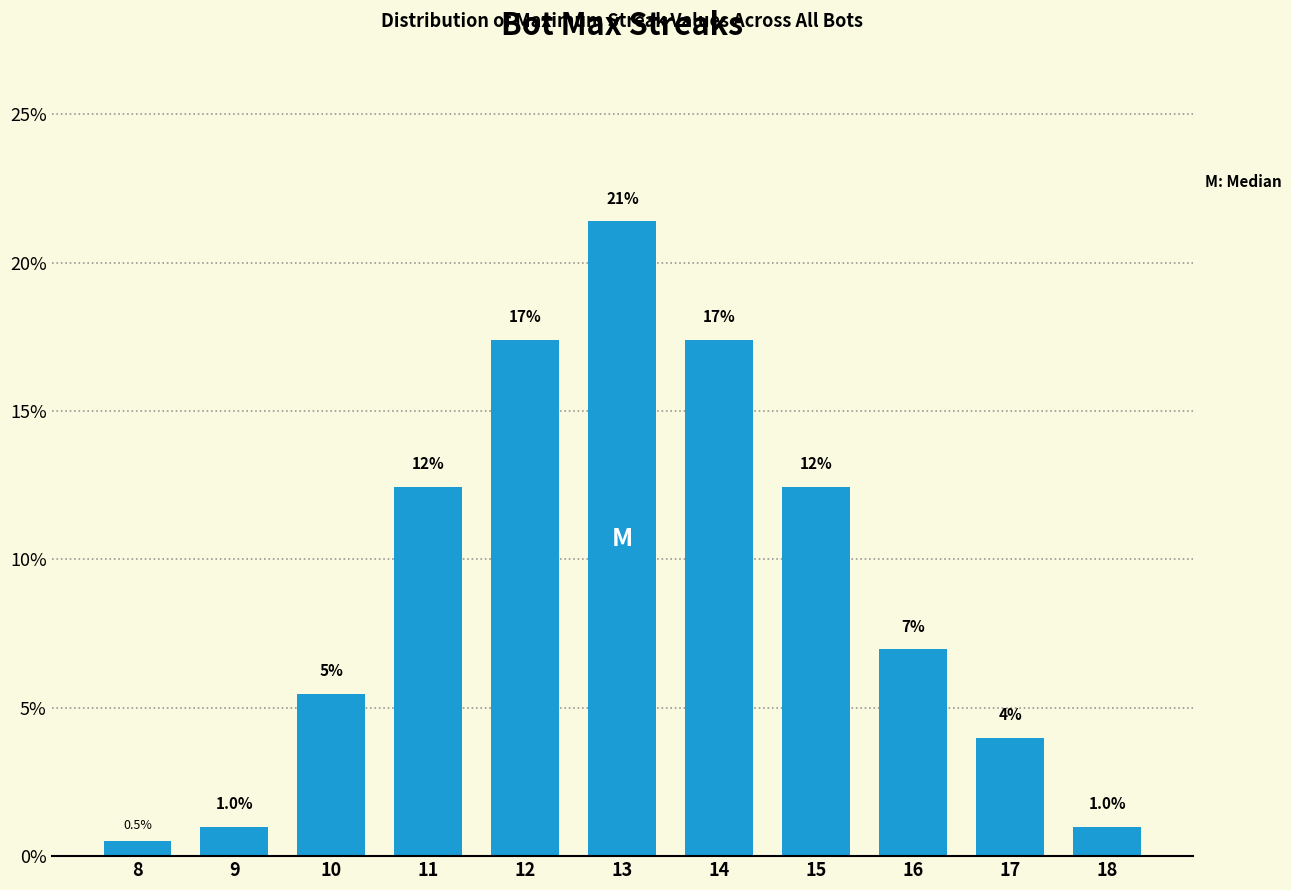

What is the sum of the values at 18 and 14?

18.4